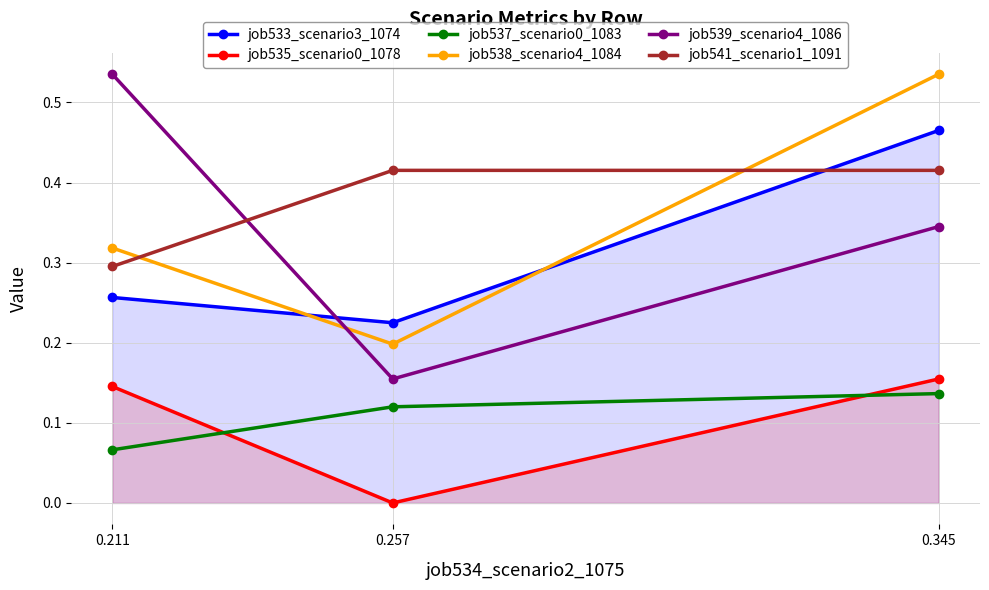

The value of job537_scenario0_1083 at 0.257 is 0.2. True or false?

False